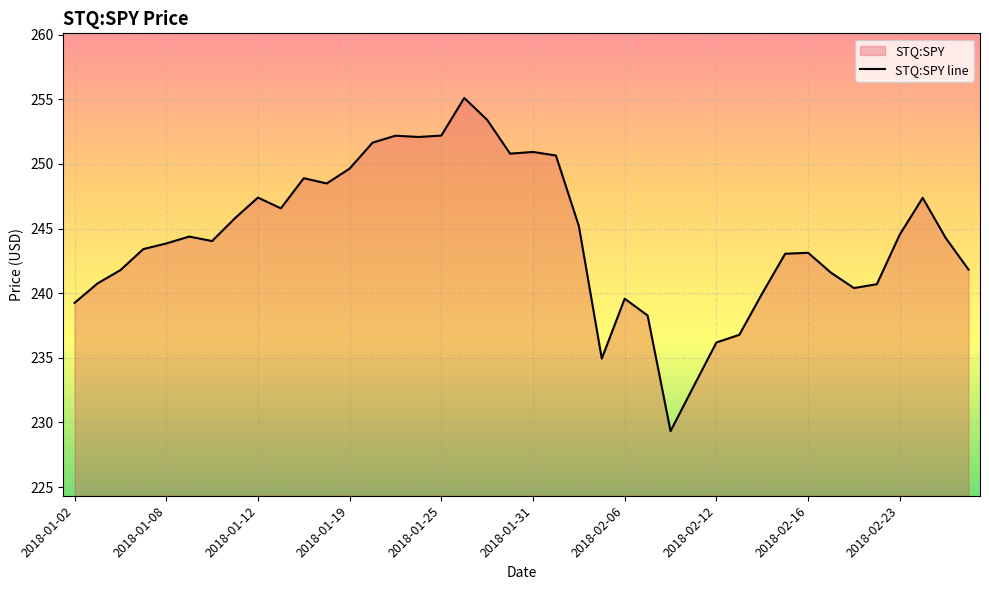

True or false: there are more than 2 points higher than both neighbors.

True